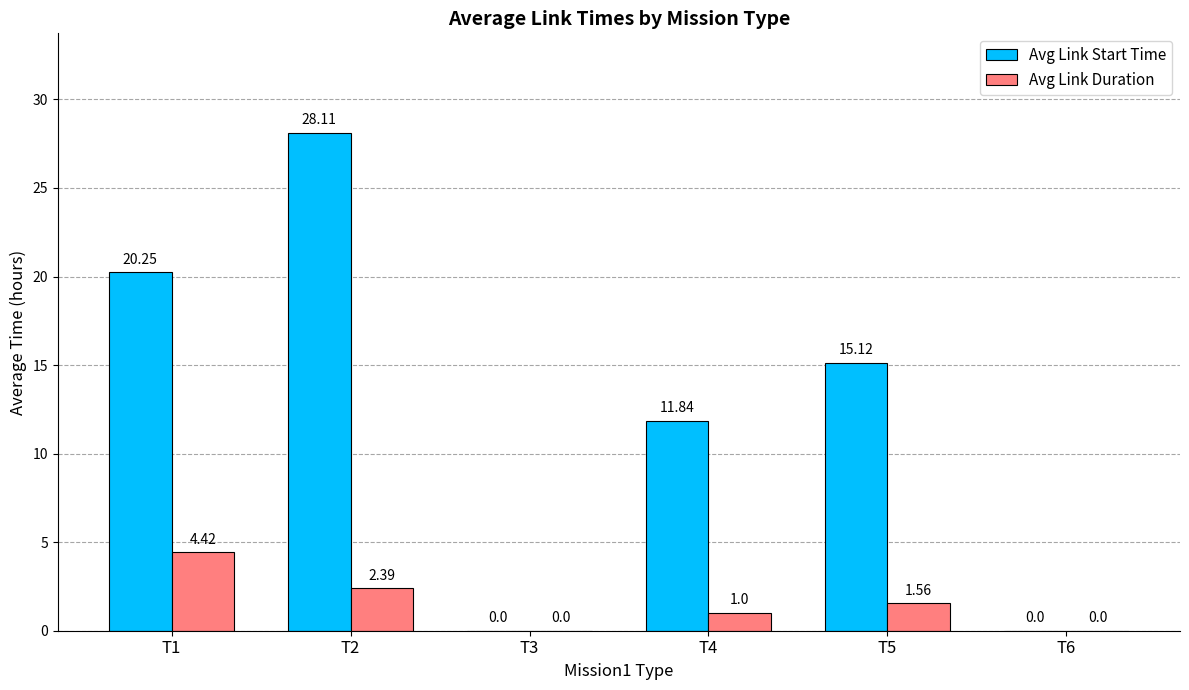

Which series has the largest total across all categories?

Avg Link Start Time